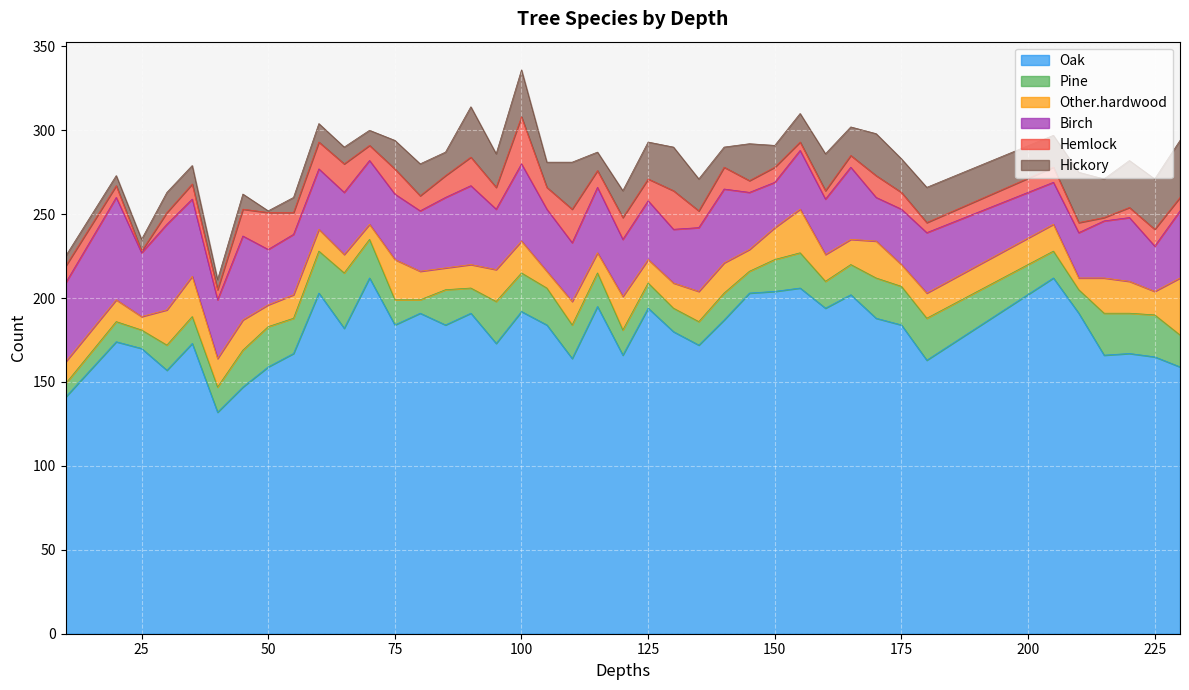

Reading left to right, what are all the values shown in this chart?

Oak: 10=141	20=174	25=170	30=157	35=173	40=132	45=147	50=159	55=167	60=203	65=182	70=212	75=184	80=191	85=184	90=191	95=173	100=192	105=184	110=164	115=195	120=166	125=194	130=180	135=172	140=187	145=203	150=204	155=206	160=194	165=202	170=188	175=184	180=163	205=212	210=191	215=166	220=167	225=165	230=159
Pine: 10=8	20=12	25=11	30=15	35=16	40=15	45=22	50=24	55=21	60=25	65=33	70=23	75=15	80=8	85=21	90=15	95=25	100=23	105=22	110=20	115=20	120=15	125=15	130=14	135=14	140=16	145=13	150=19	155=21	160=16	165=18	170=24	175=23	180=25	205=16	210=14	215=25	220=24	225=25	230=19
Other.hardwood: 10=13	20=13	25=8	30=21	35=24	40=17	45=18	50=13	55=14	60=13	65=11	70=9	75=24	80=17	85=13	90=14	95=19	100=19	105=10	110=14	115=12	120=20	125=14	130=15	135=18	140=18	145=13	150=19	155=26	160=16	165=15	170=22	175=13	180=15	205=16	210=7	215=21	220=19	225=14	230=34
Birch: 10=47	20=61	25=38	30=51	35=46	40=35	45=50	50=33	55=36	60=36	65=37	70=38	75=39	80=36	85=42	90=47	95=36	100=46	105=37	110=35	115=39	120=34	125=35	130=32	135=38	140=44	145=34	150=27	155=35	160=33	165=43	170=26	175=33	180=36	205=25	210=27	215=34	220=38	225=27	230=40
Hemlock: 10=10	20=7	25=1	30=7	35=9	40=6	45=16	50=22	55=13	60=16	65=17	70=9	75=15	80=9	85=13	90=17	95=13	100=28	105=13	110=20	115=10	120=13	125=13	130=23	135=10	140=13	145=7	150=9	155=5	160=5	165=7	170=13	175=10	180=6	205=9	210=6	215=2	220=6	225=10	230=8
Hickory: 10=6	20=6	25=7	30=12	35=11	40=6	45=9	50=1	55=9	60=11	65=10	70=9	75=17	80=19	85=14	90=30	95=20	100=28	105=15	110=28	115=11	120=16	125=22	130=26	135=19	140=12	145=22	150=13	155=17	160=22	165=17	170=25	175=20	180=21	205=19	210=30	215=23	220=28	225=30	230=34